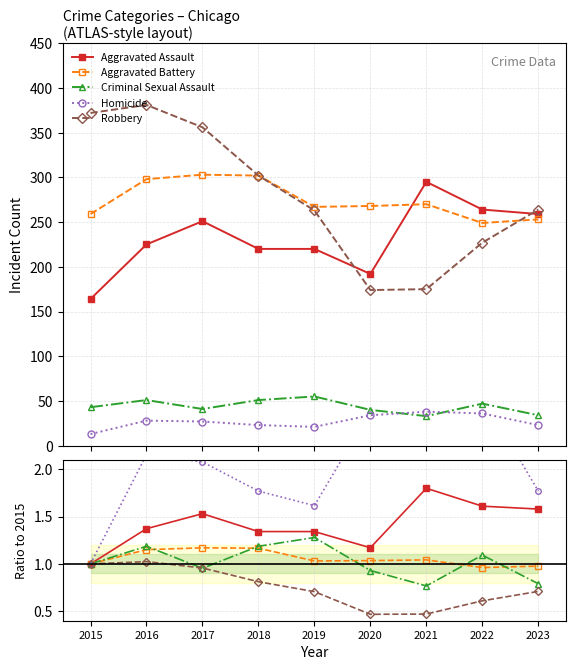

What is the sum of the Aggravated Battery values at 2020 and 2021?

2.1